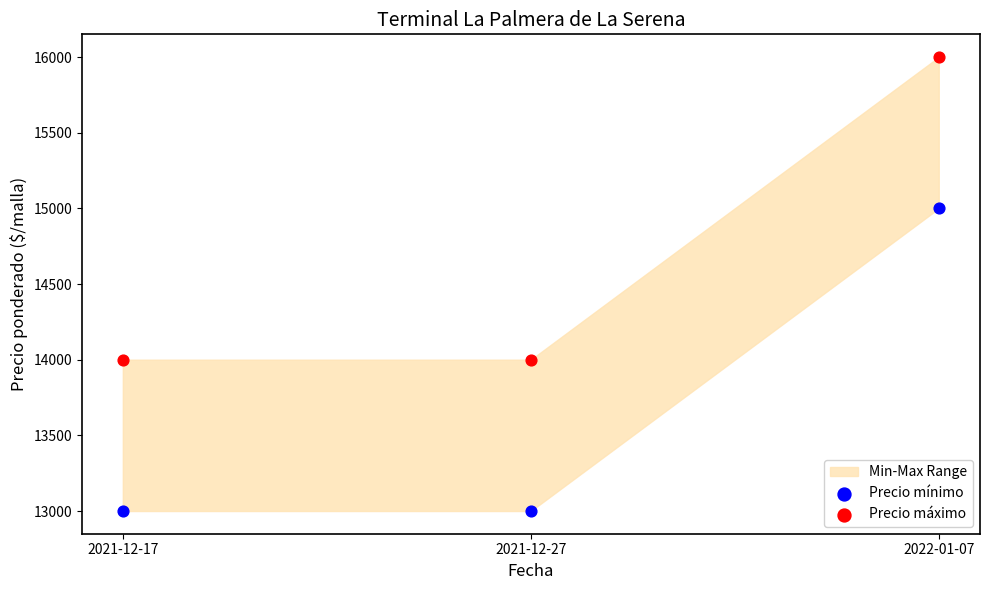

Which series contains the lowest Y value?

Precio mínimo